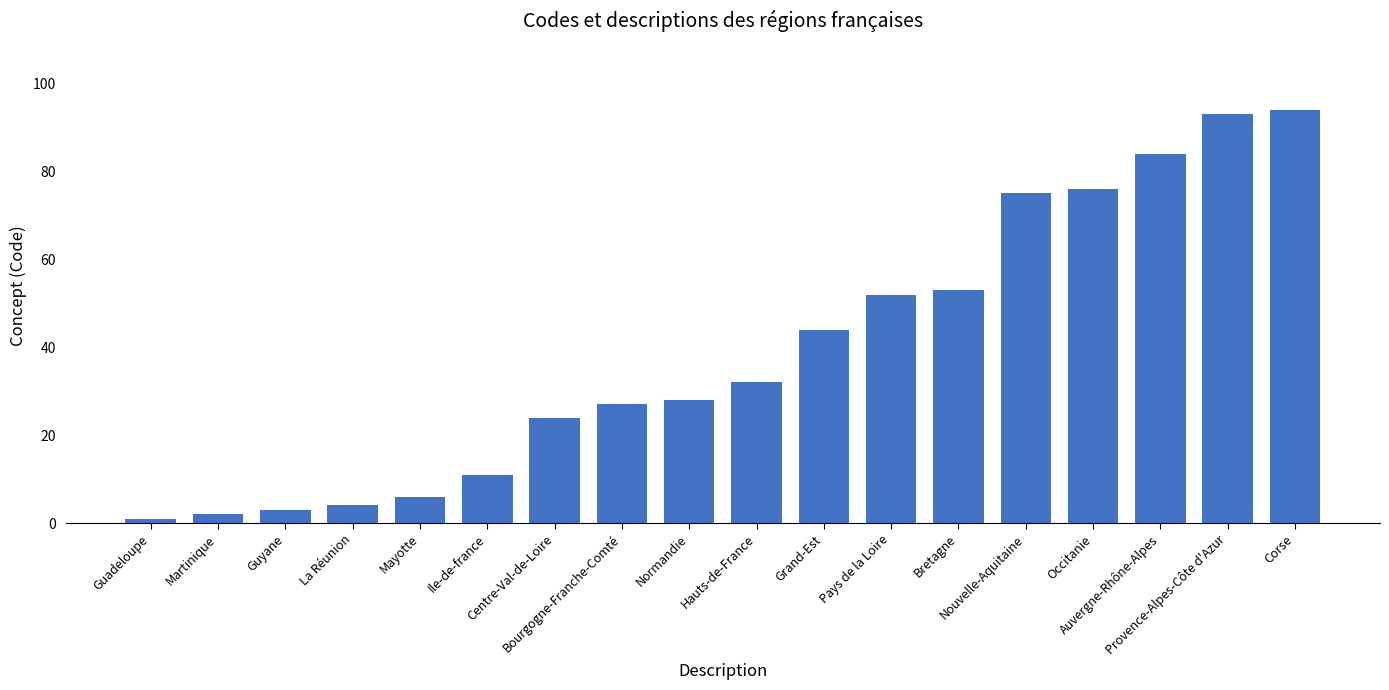

What is the smallest value displayed?

1